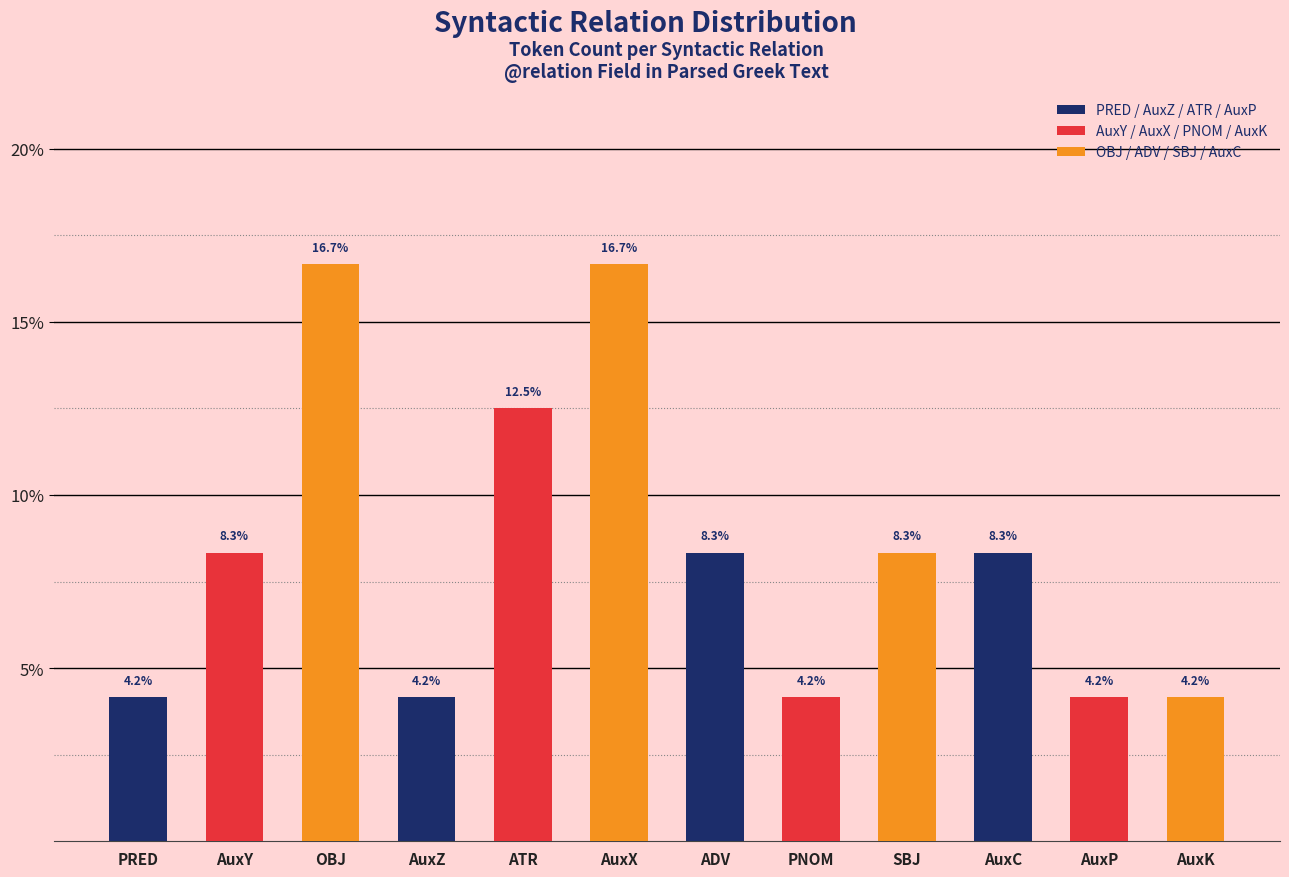

What is the ratio of the value at AuxZ to the value at AuxK?

1.0